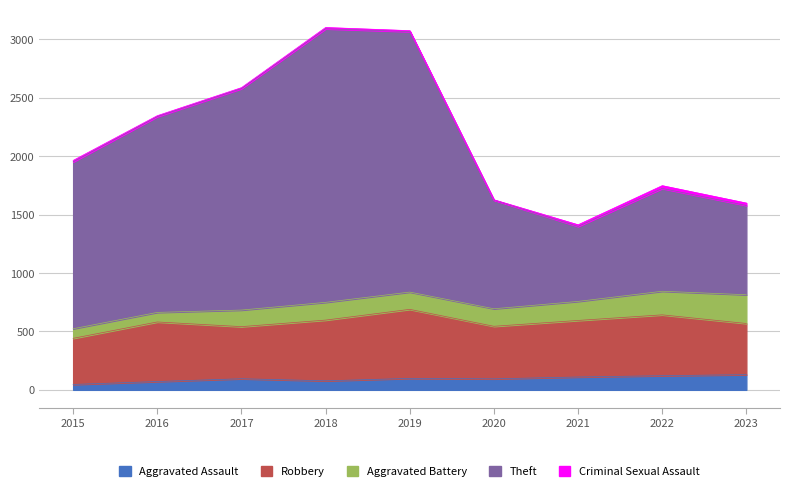

Which label corresponds to the smallest value in the chart?

2020